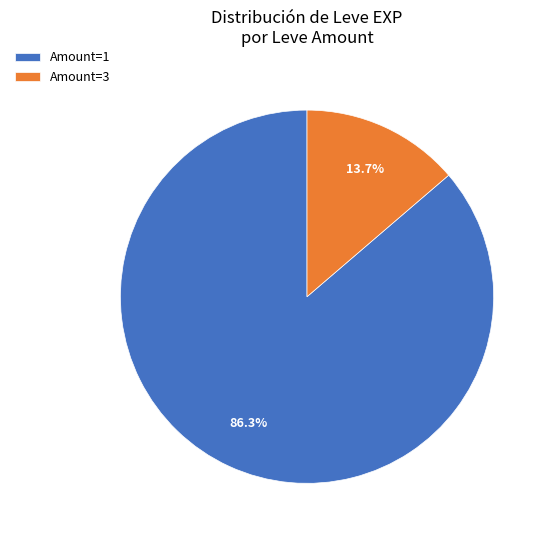

Which category has the biggest portion of the pie?

Amount=1